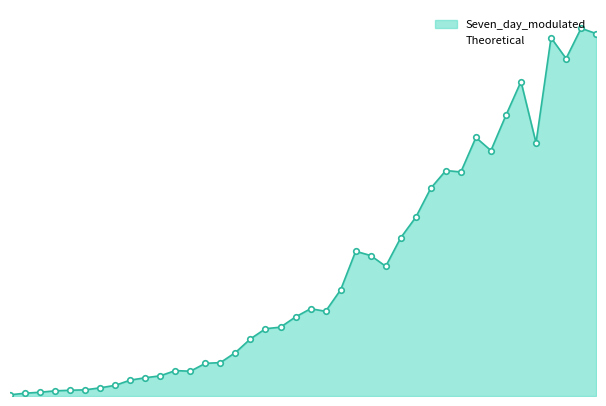

True or false: Seven_day_modulated has a value of 120.0 at 28.

True